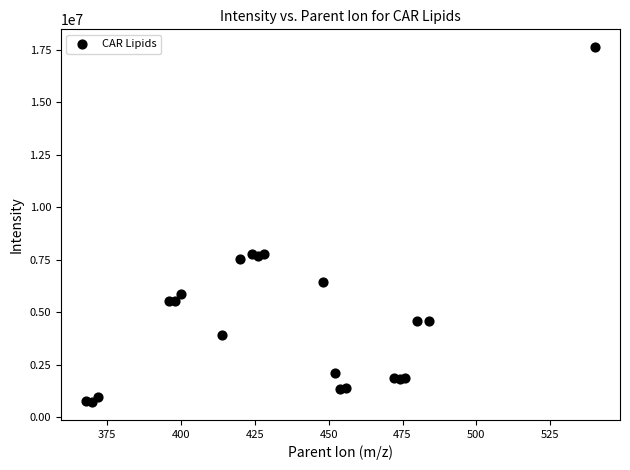

What is the range of Y values (max minus min)?

16921430.9